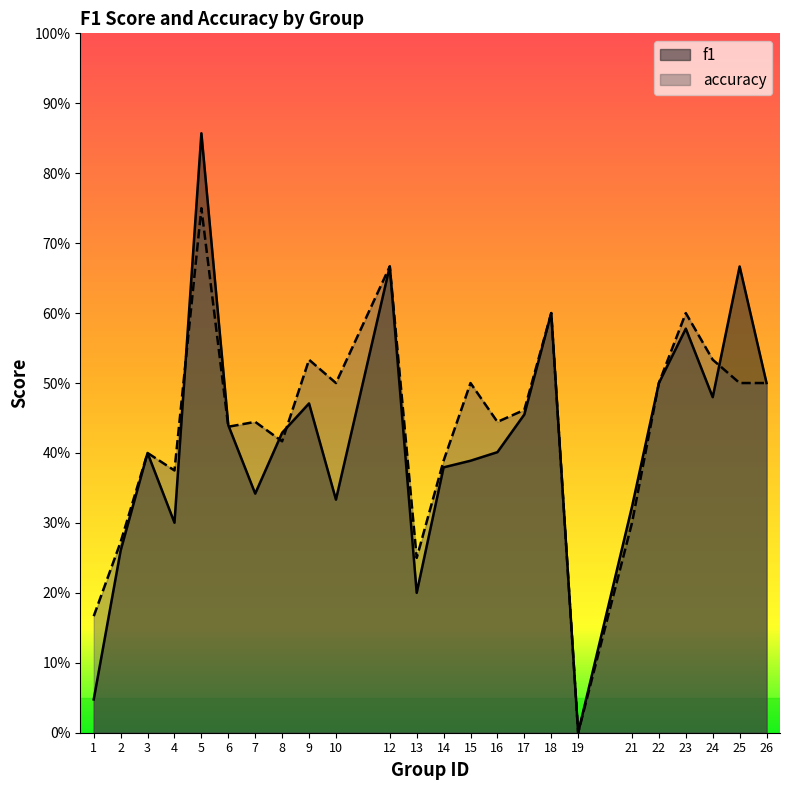

Is it true that accuracy equals 0.2 at 1?

False